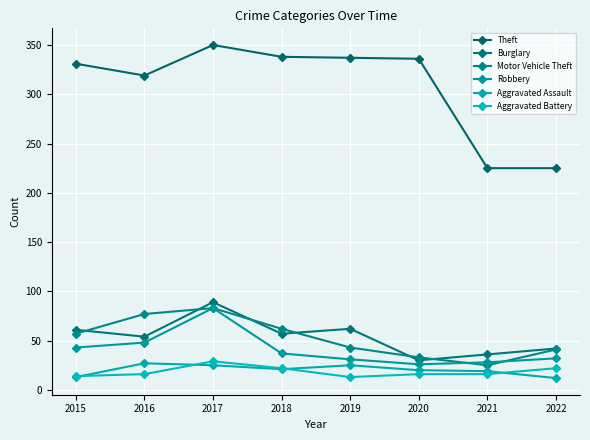

What is the difference between the highest and lowest values at 2021?

209